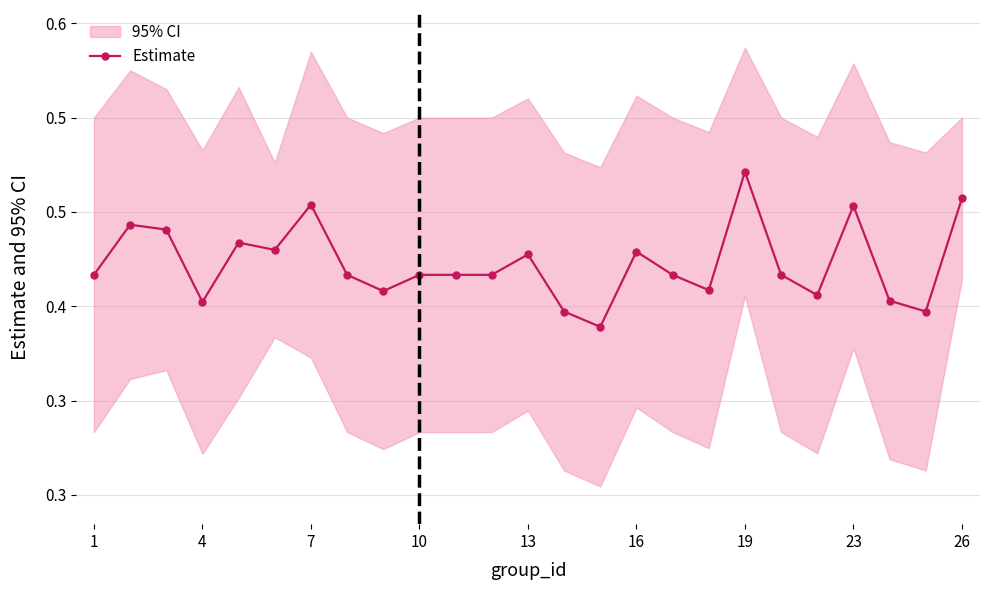

How many values are between 0 and 1?

25